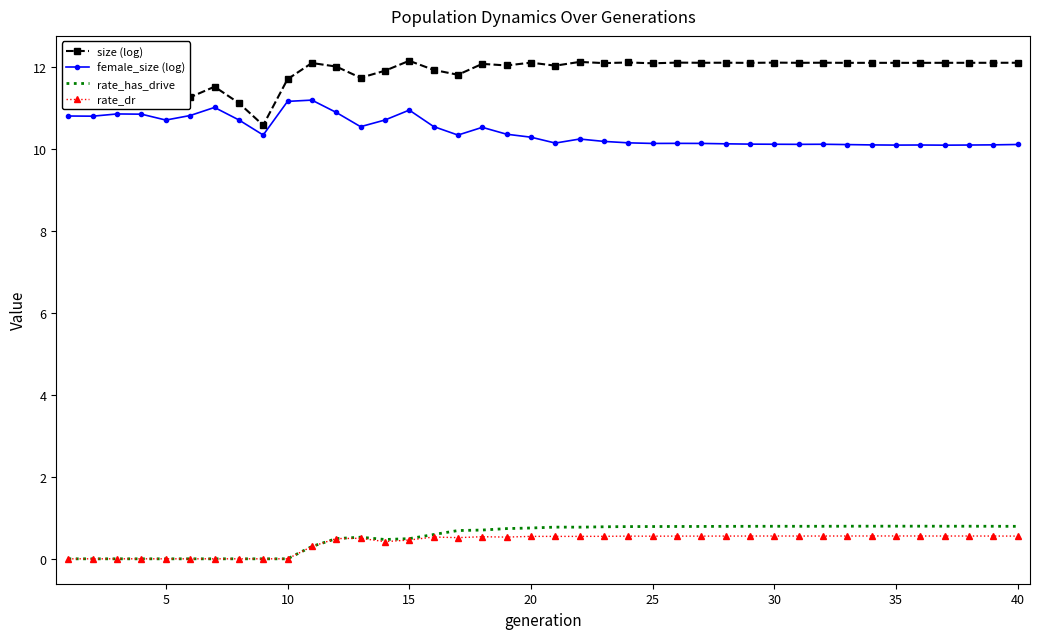

What is the sum of all rate_has_drive values?

21.6